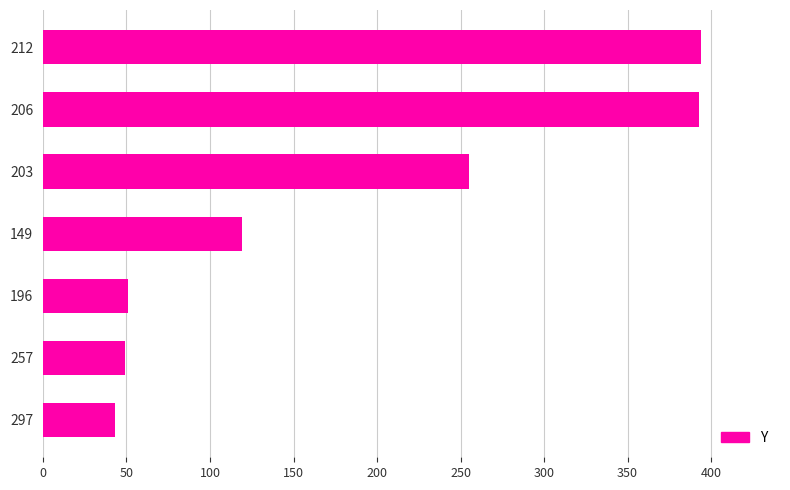

What is the minimum value shown in the chart?

43